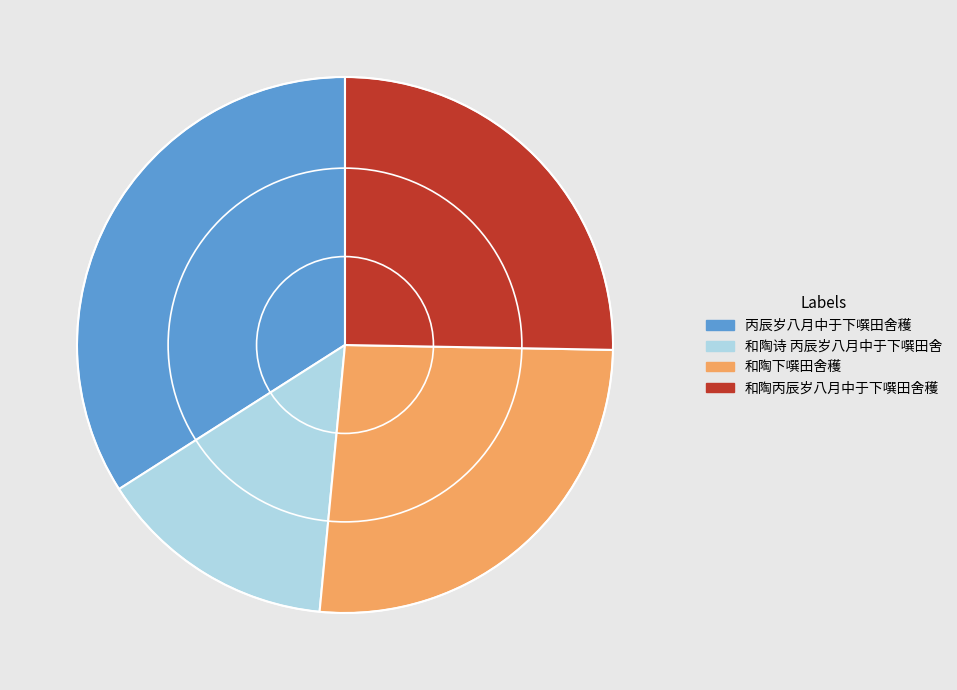

Is there a majority slice in this chart?

No